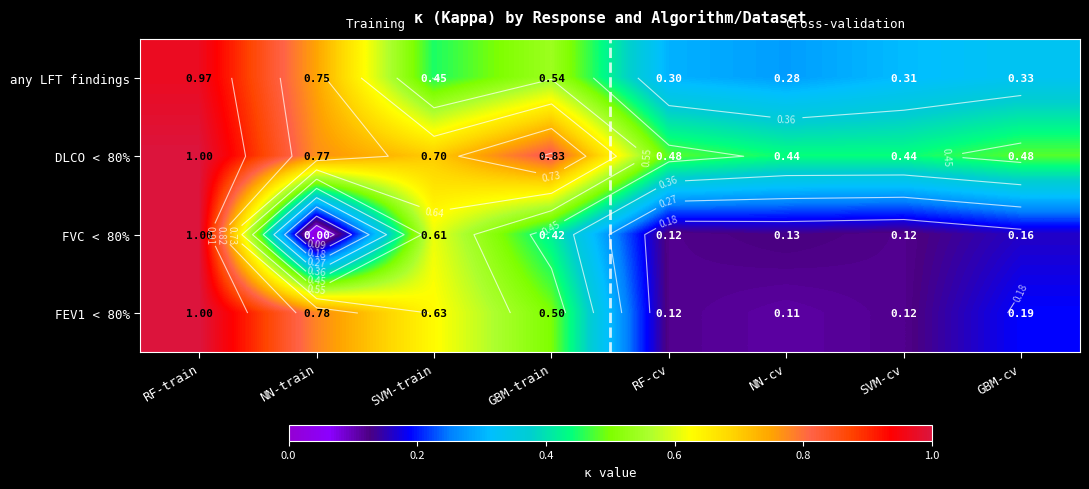

Count the FEV1 < 80% values in the range 0 to 1.

8